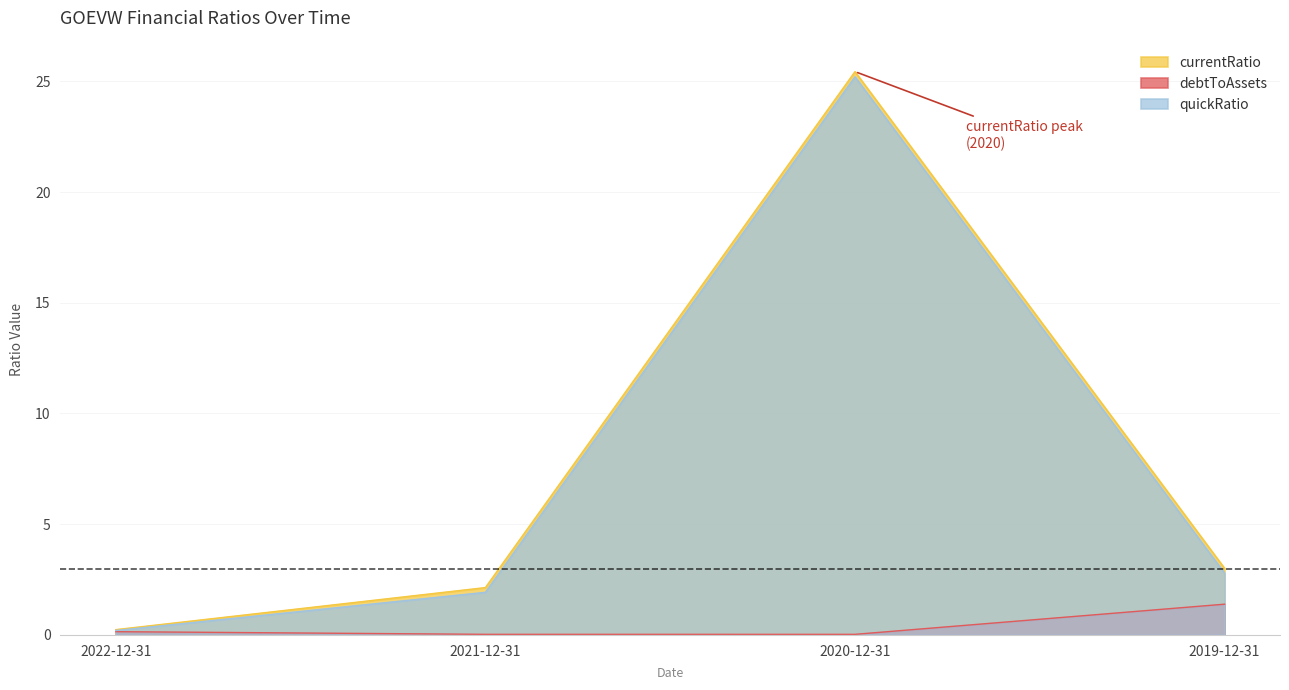

Where is the first local maximum for currentRatio?

2020-12-31